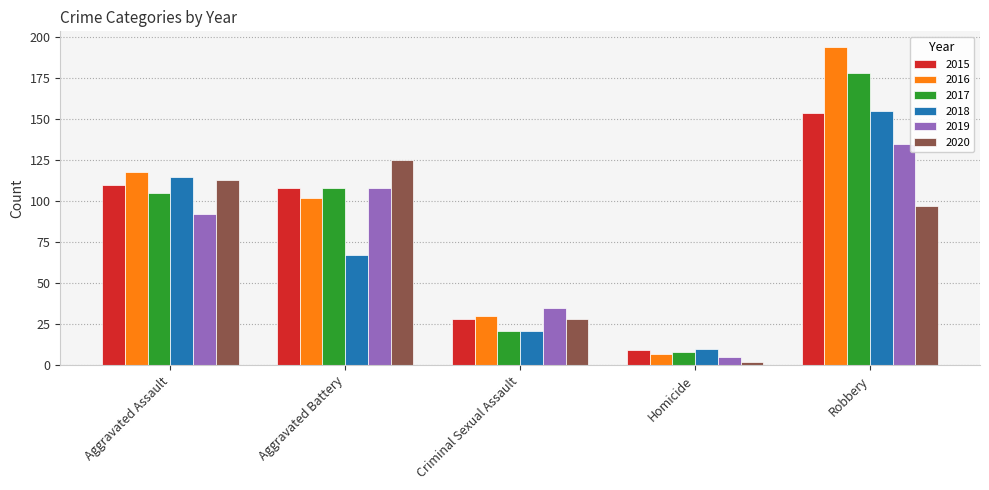

What is the difference between the maximum and minimum values in the 2018 series?

145